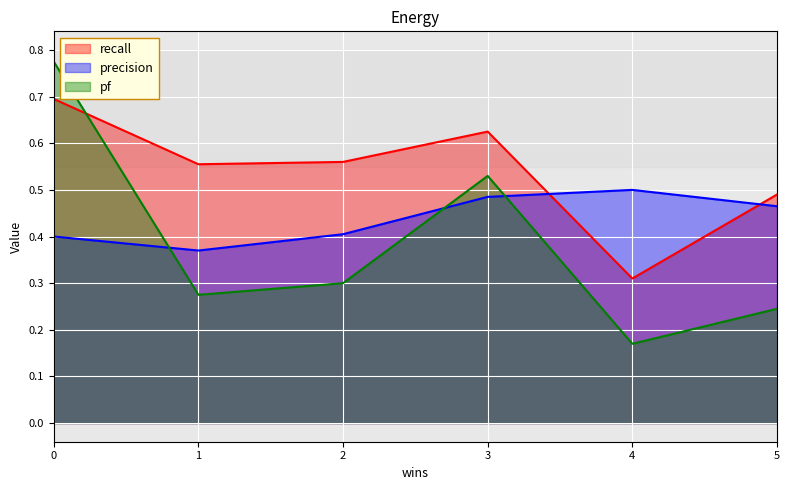

List the series in order of their peak value, highest first.

pf, recall, precision